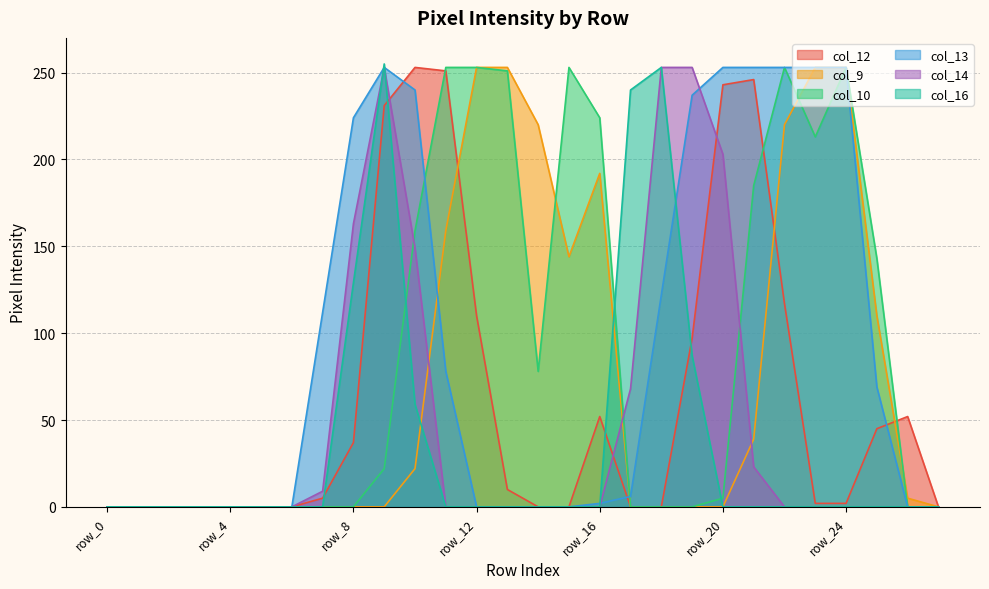

Rank the categories by col_10 value from highest to lowest.

row_11, row_12, row_15, row_22, row_24, row_13, row_16, row_23, row_21, row_10, row_25, row_14, row_9, row_20, row_0, row_1, row_2, row_3, row_4, row_5, row_6, row_7, row_8, row_17, row_18, row_19, row_26, row_27